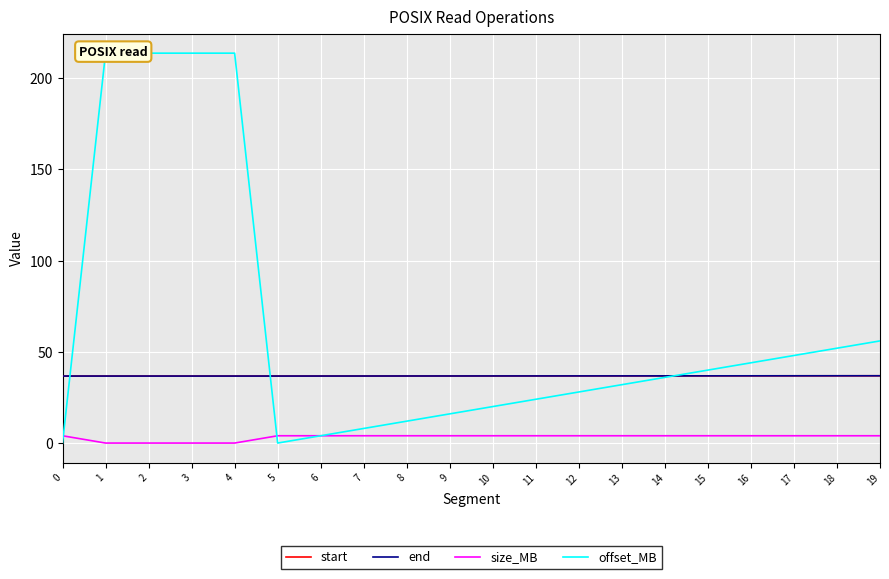

Where is the first local minimum for offset_MB?

5